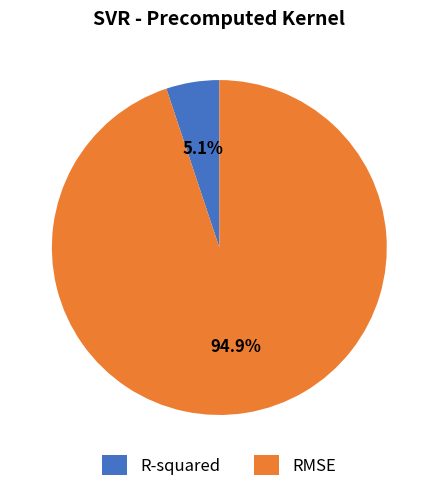

What is the largest slice in the pie chart?

RMSE